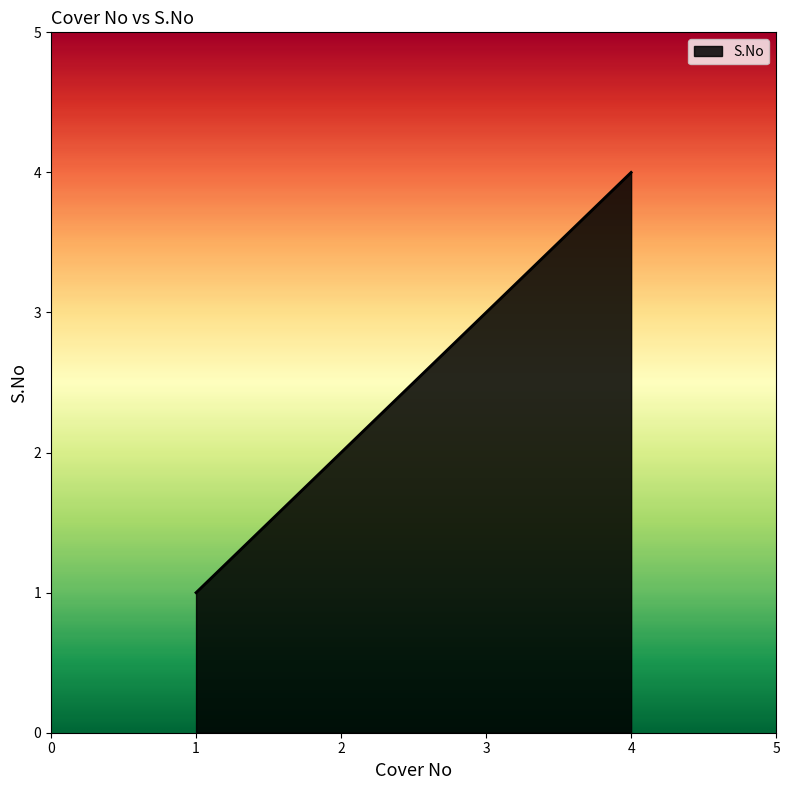

What is the change in value from 2 to 4?

+2